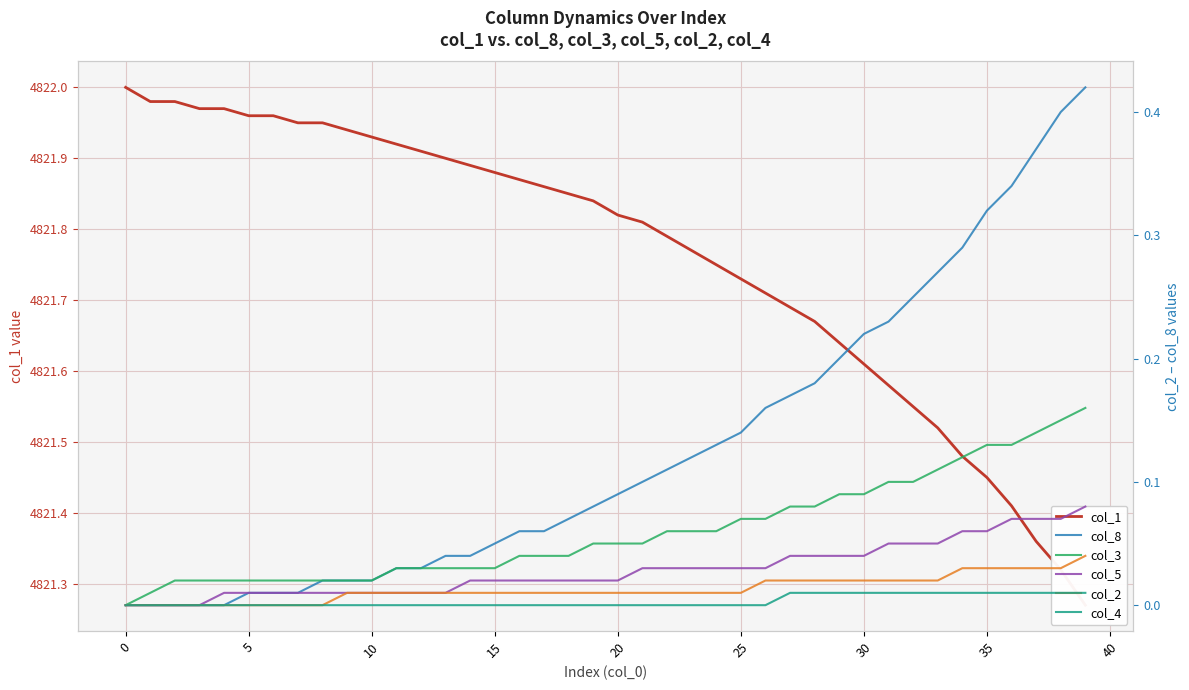

Which series has the largest total across all categories?

col_1